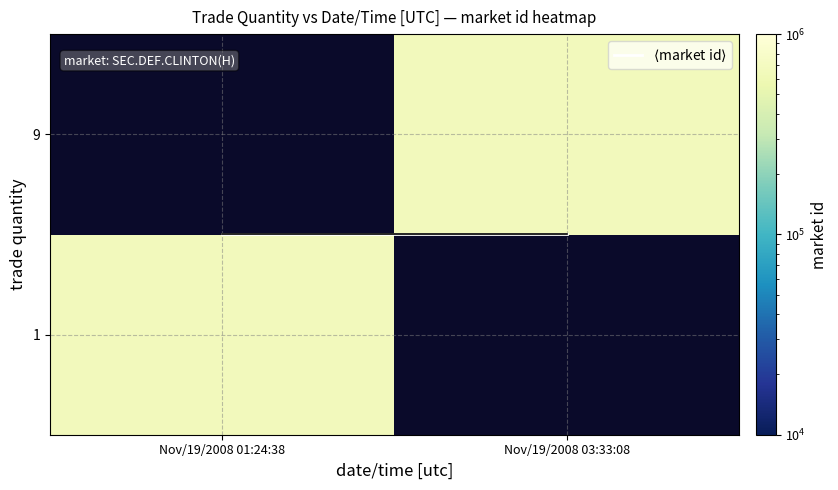

Which label corresponds to the largest value in the chart?

Nov/19/2008 01:24:38